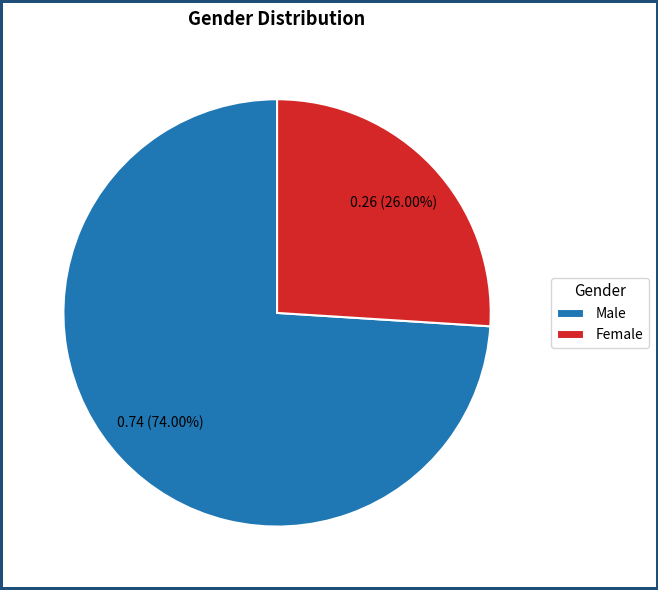

How many slices are in this pie chart?

2